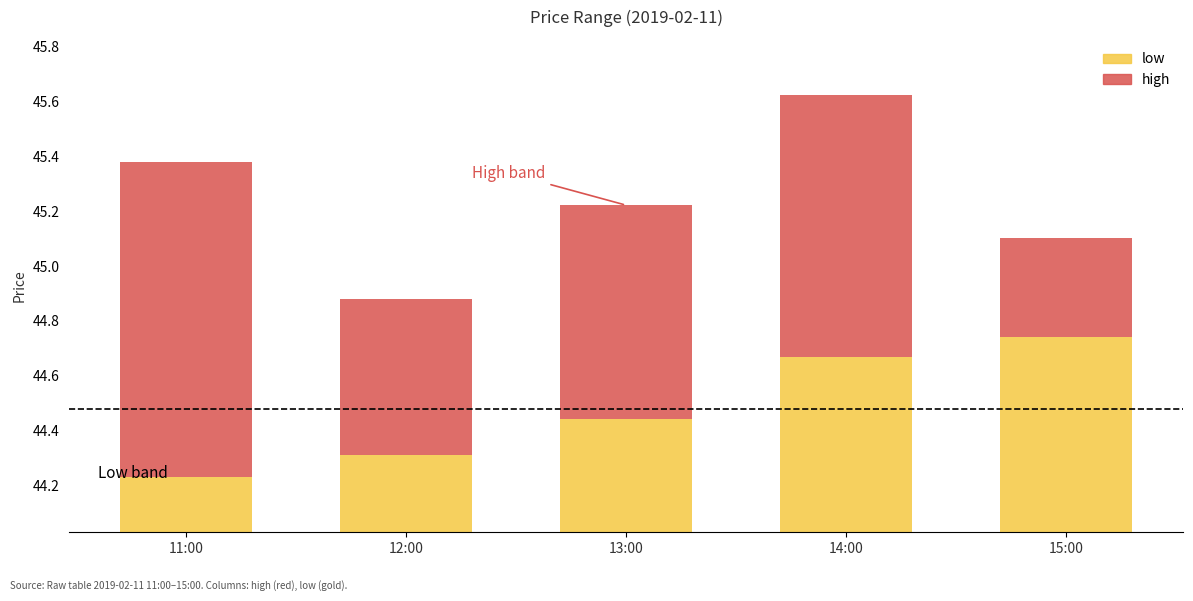

What position from the left is 15:00?

5